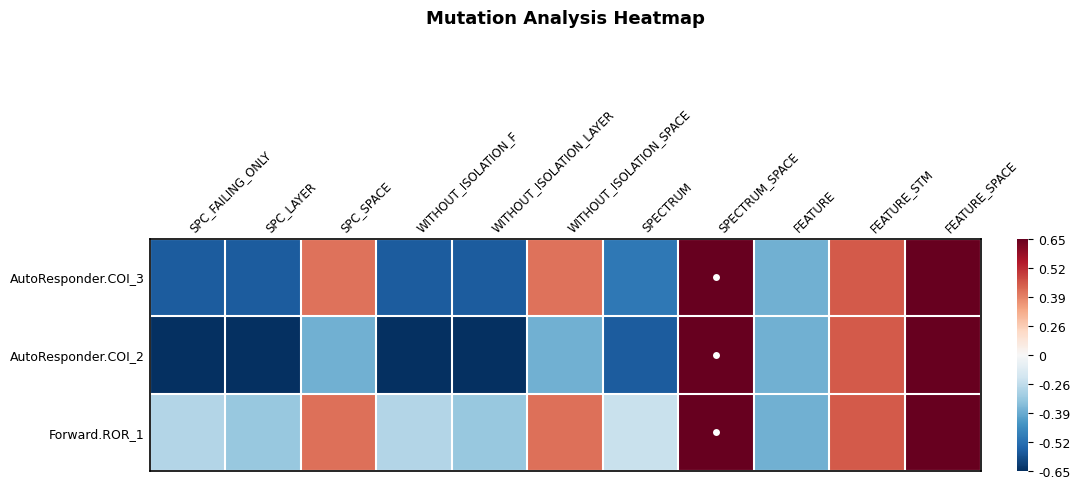

Reading left to right, list all the values displayed in this chart.

AutoResponder.COI_3: SPC_FAILING_ONLY=-0.8	SPC_LAYER=-0.8	SPC_SPACE=0.5	WITHOUT_ISOLATION_F=-0.8	WITHOUT_ISOLATION_LAYER=-0.8	WITHOUT_ISOLATION_SPACE=0.5	SPECTRUM=-0.7	SPECTRUM_SPACE=1.0	FEATURE=-0.5	FEATURE_STM=0.6	FEATURE_SPACE=1.0
AutoResponder.COI_2: SPC_FAILING_ONLY=-1.0	SPC_LAYER=-1.0	SPC_SPACE=-0.5	WITHOUT_ISOLATION_F=-1.0	WITHOUT_ISOLATION_LAYER=-1.0	WITHOUT_ISOLATION_SPACE=-0.5	SPECTRUM=-0.8	SPECTRUM_SPACE=1.0	FEATURE=-0.5	FEATURE_STM=0.6	FEATURE_SPACE=1.0
Forward.ROR_1: SPC_FAILING_ONLY=-0.3	SPC_LAYER=-0.4	SPC_SPACE=0.6	WITHOUT_ISOLATION_F=-0.3	WITHOUT_ISOLATION_LAYER=-0.4	WITHOUT_ISOLATION_SPACE=0.6	SPECTRUM=-0.2	SPECTRUM_SPACE=1.0	FEATURE=-0.5	FEATURE_STM=0.6	FEATURE_SPACE=1.0